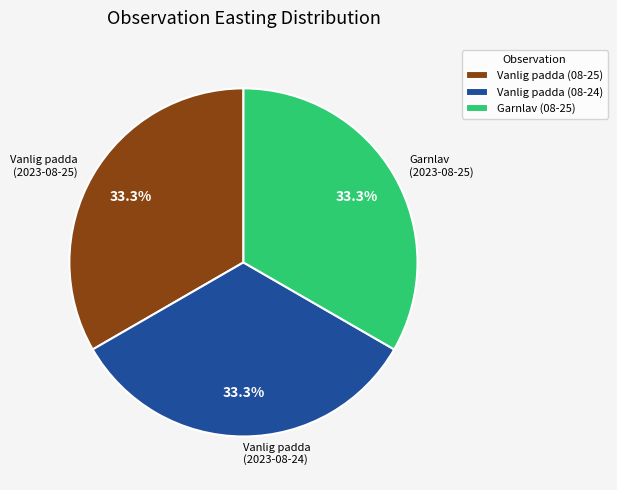

Combined, what portion of the pie is Vanlig padda (08-24) and Garnlav (08-25)?

66.7%